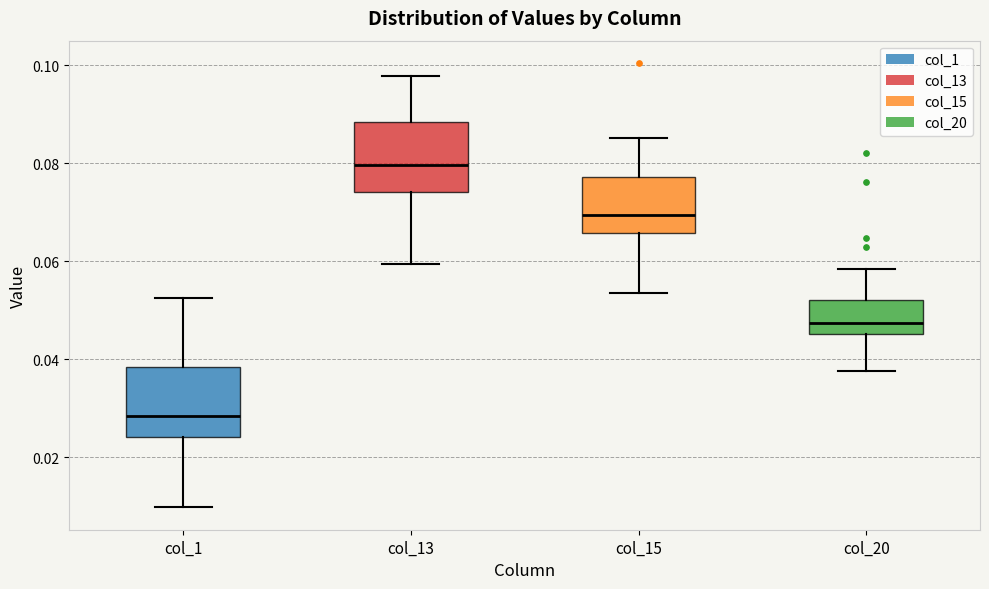

Reading left to right, transcribe this box plot: for each box, give where its median line is, the range the box spans, and where its two whiskers end, as read against the y-axis. The values are not printed on the chart, so give them approximately, as read against the axis.

col_1: median 0.028, box 0.024 to 0.038, whiskers 0.010 to 0.052
col_13: median 0.080, box 0.074 to 0.088, whiskers 0.060 to 0.098
col_15: median 0.070, box 0.066 to 0.078, whiskers 0.054 to 0.086
col_20: median 0.048, box 0.046 to 0.052, whiskers 0.038 to 0.058